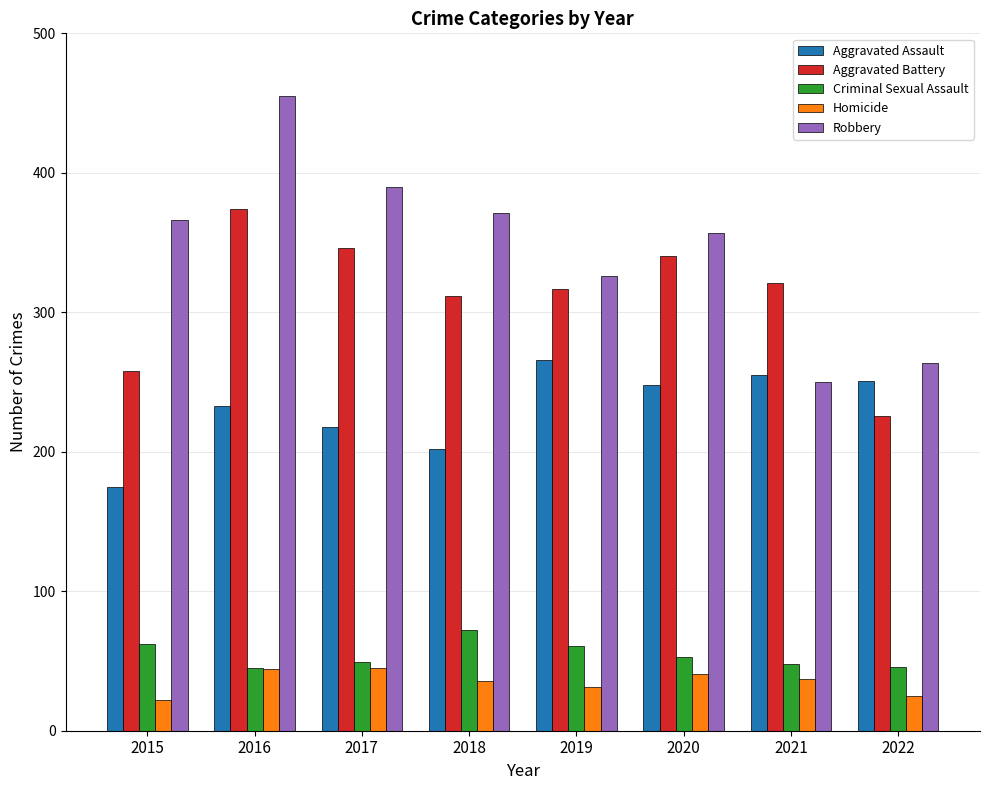

Which series changed the most between 2015 and 2017?

Aggravated Battery